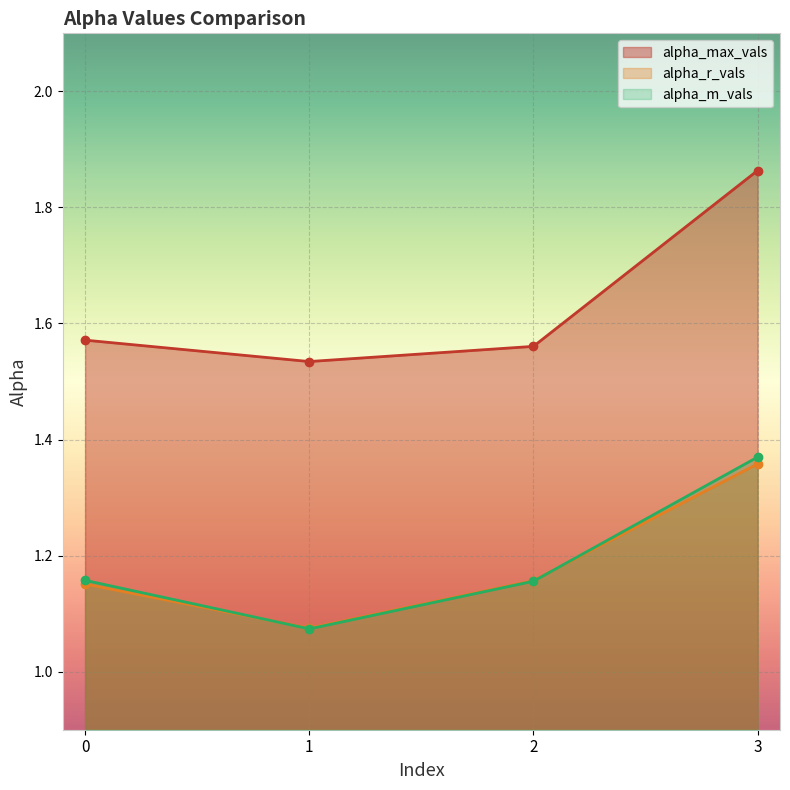

What are all the series names shown in the legend?

alpha_max_vals, alpha_r_vals, alpha_m_vals